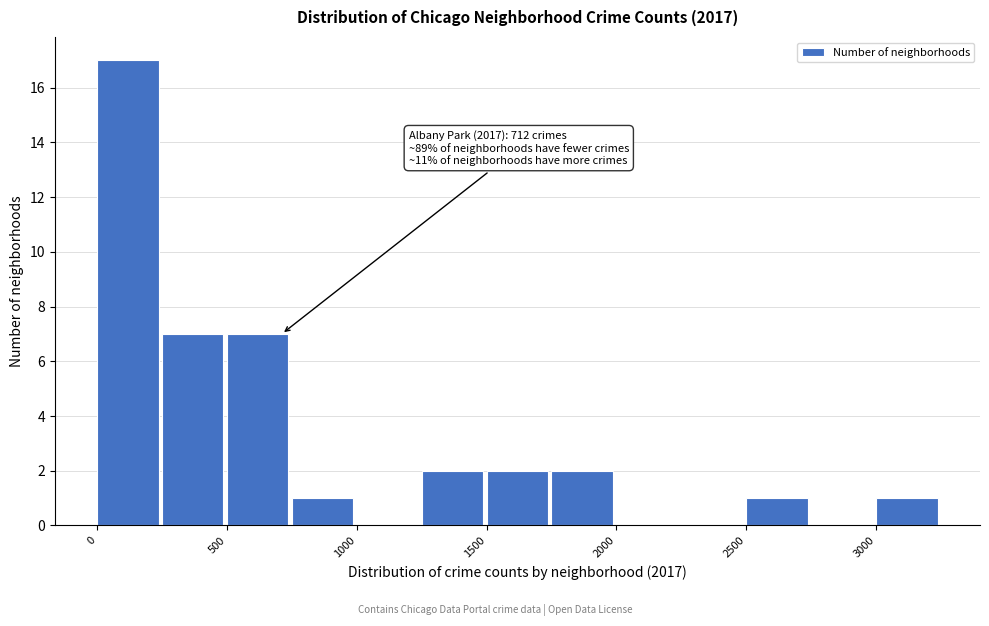

Over which range of the x-axis is the bar tallest?

0 to 250